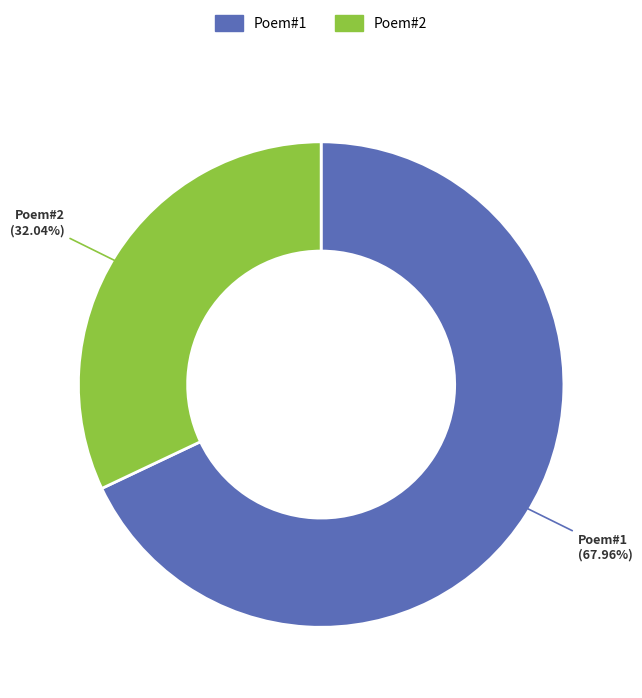

Is there any slice that represents more than half of the pie?

Yes